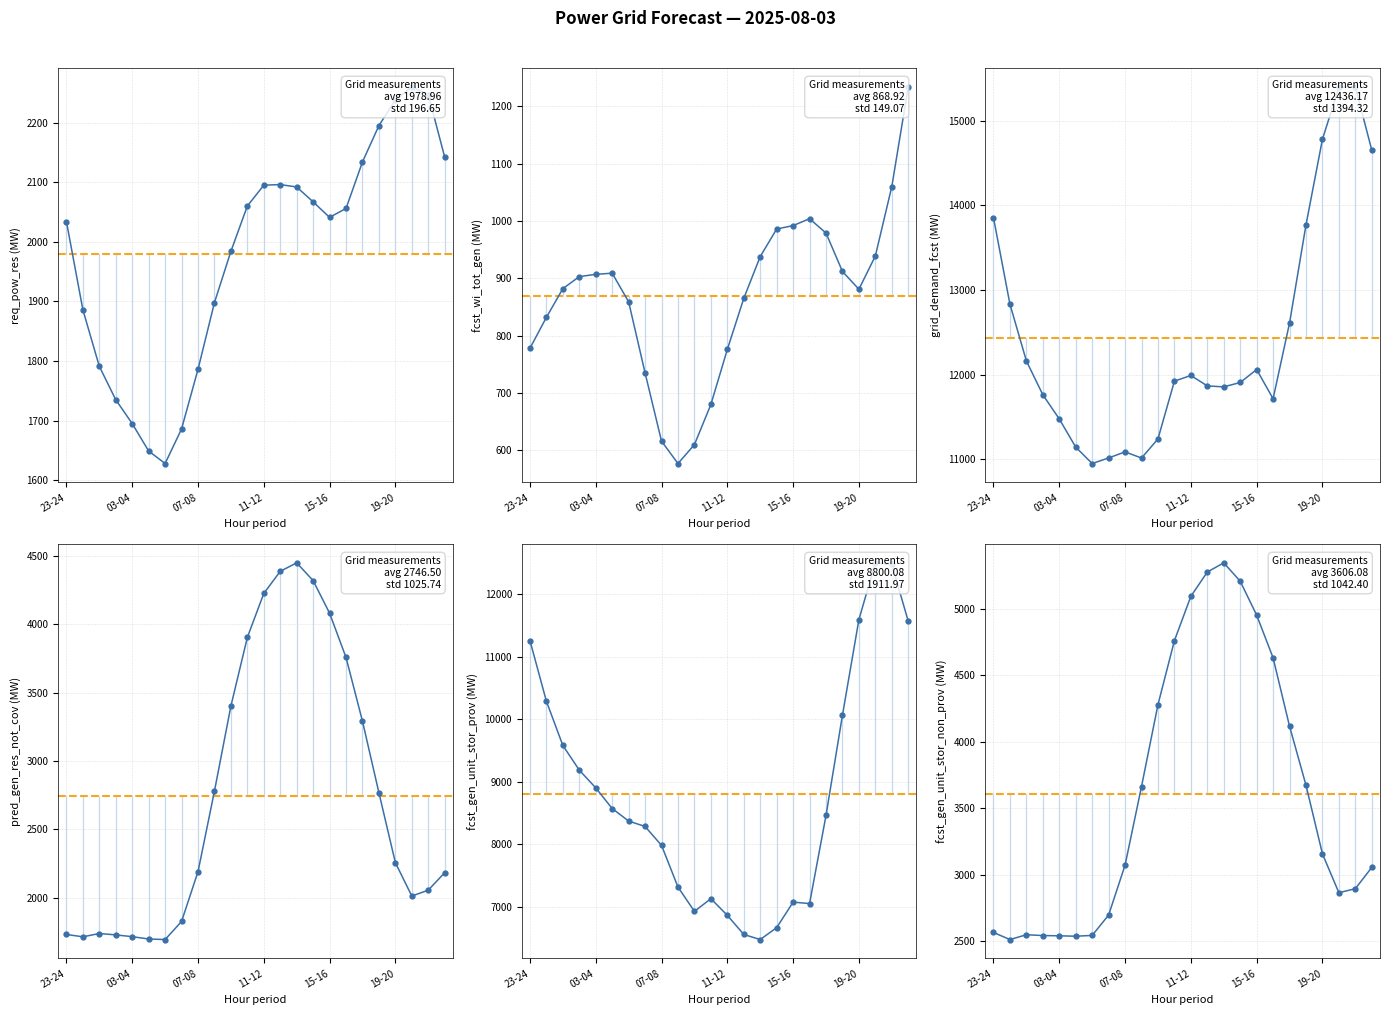

How many points are lower than both their immediate neighbors (excluding endpoints)?

3